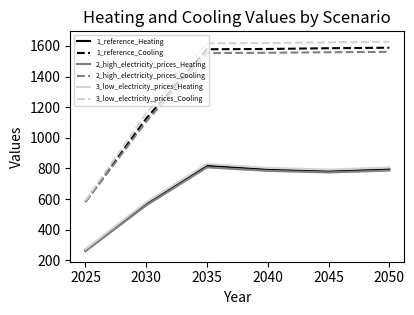

What is the difference between the 1_reference_Heating values at 2045 and 2050?

13.2